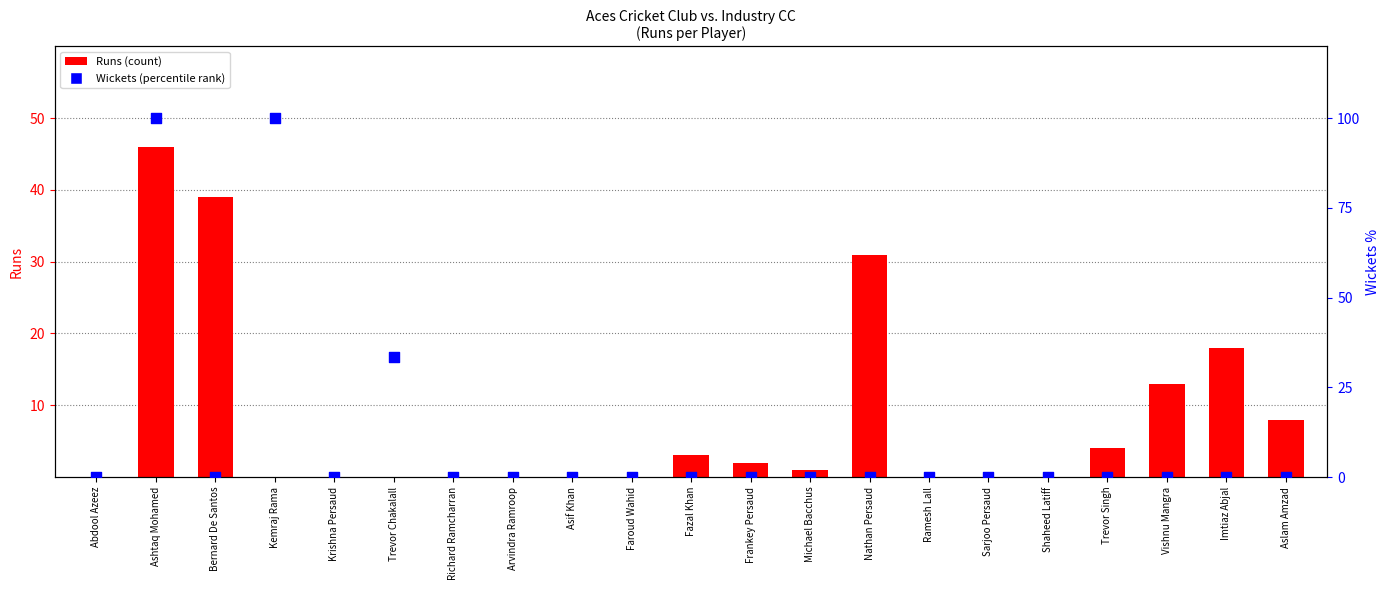

Which series reaches the maximum Y coordinate?

Wickets (percentile rank)